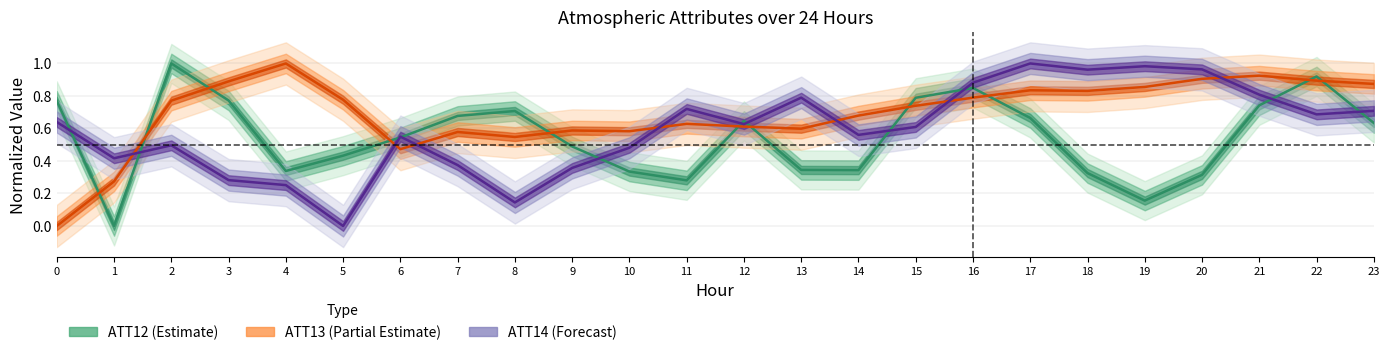

What is the total value across all series at 17?

2.5